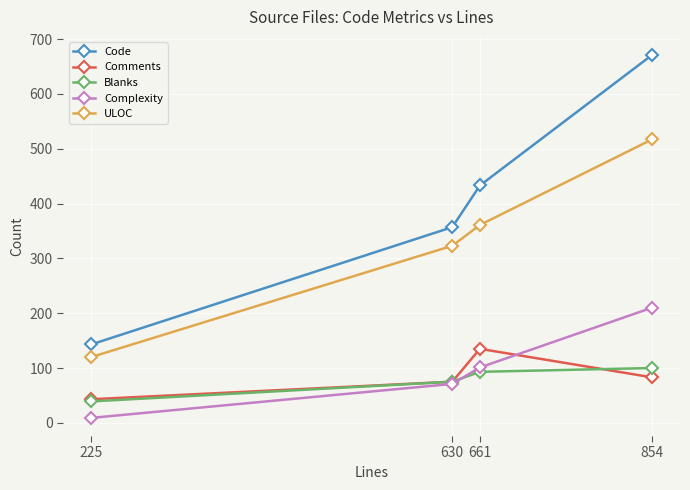

How many data points in Complexity are less than 101?

2